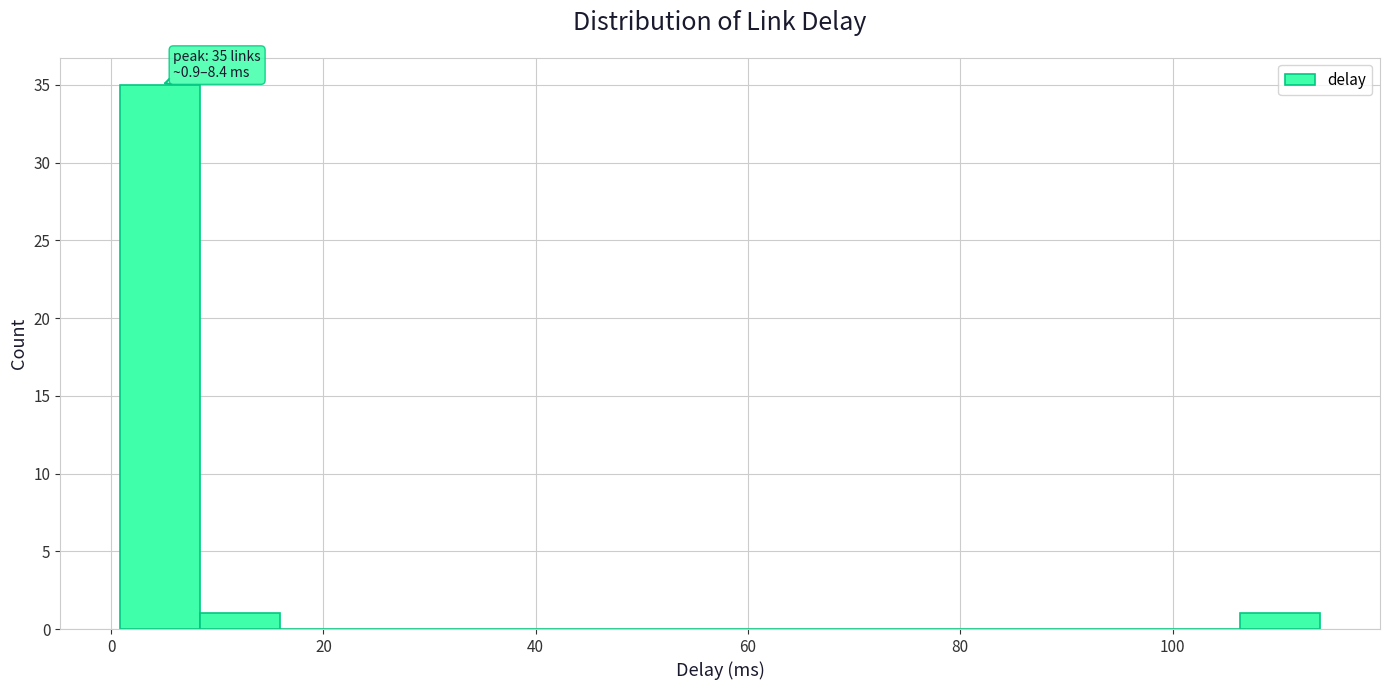

Read against the x-axis, roughly where is the centre of the tallest bar?

4